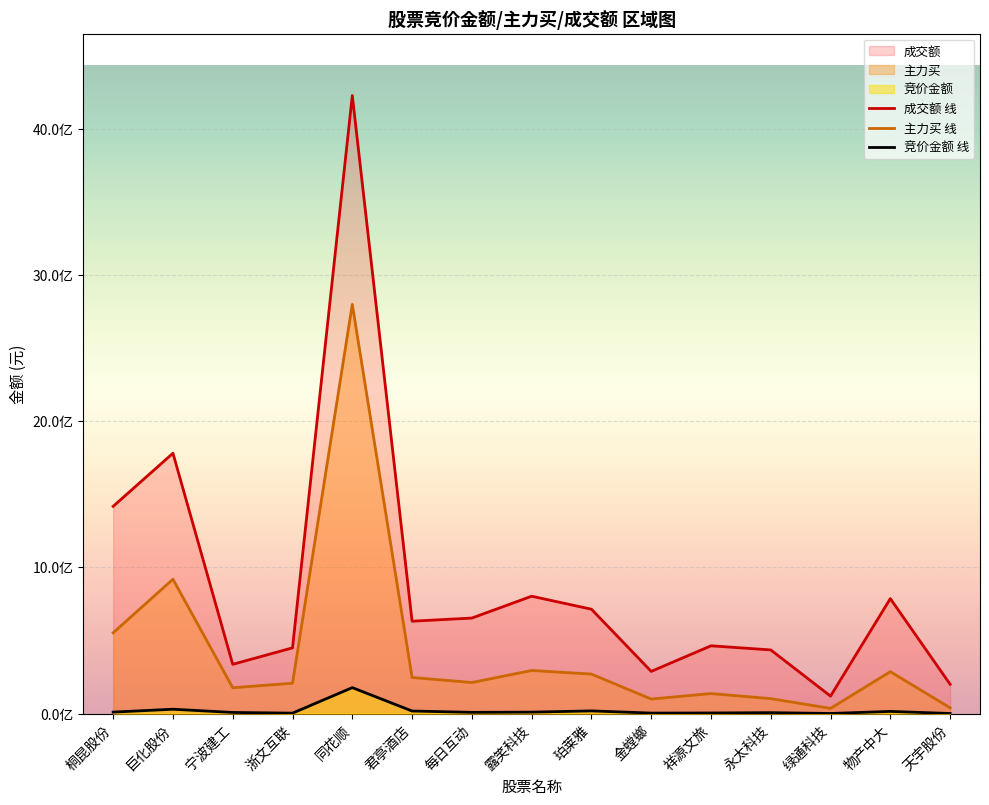

List the series in order of their peak value, highest first.

成交额 线, 主力买 线, 竞价金额 线